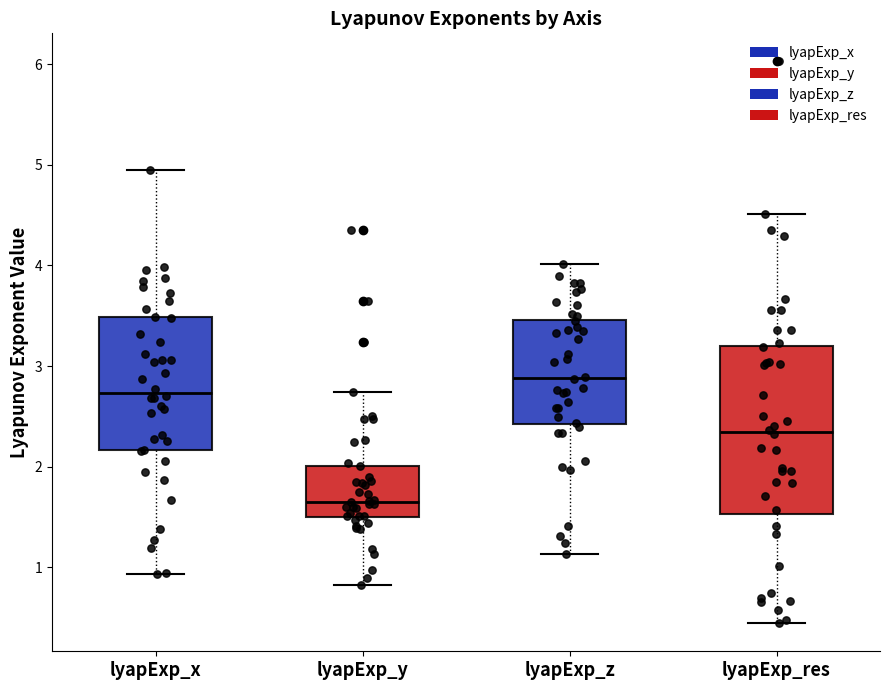

Reading left to right, transcribe this box plot: for each box, give where its median line is, the range the box spans, and where its two whiskers end, as read against the y-axis. The values are not printed on the chart, so give them approximately, as read against the axis.

lyapExp_x: median 2.7, box 2.2 to 3.5, whiskers 0.9 to 5.0
lyapExp_y: median 1.7, box 1.5 to 2.0, whiskers 0.8 to 2.7
lyapExp_z: median 2.9, box 2.4 to 3.5, whiskers 1.1 to 4.0
lyapExp_res: median 2.3, box 1.5 to 3.2, whiskers 0.4 to 4.5